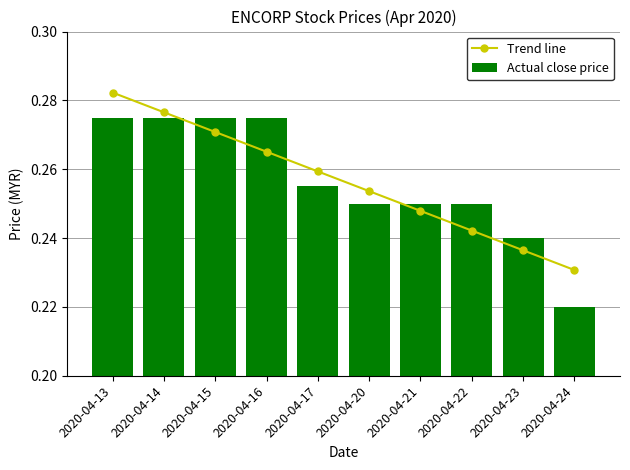

What is the lowest value of the Trend line series?

0.2